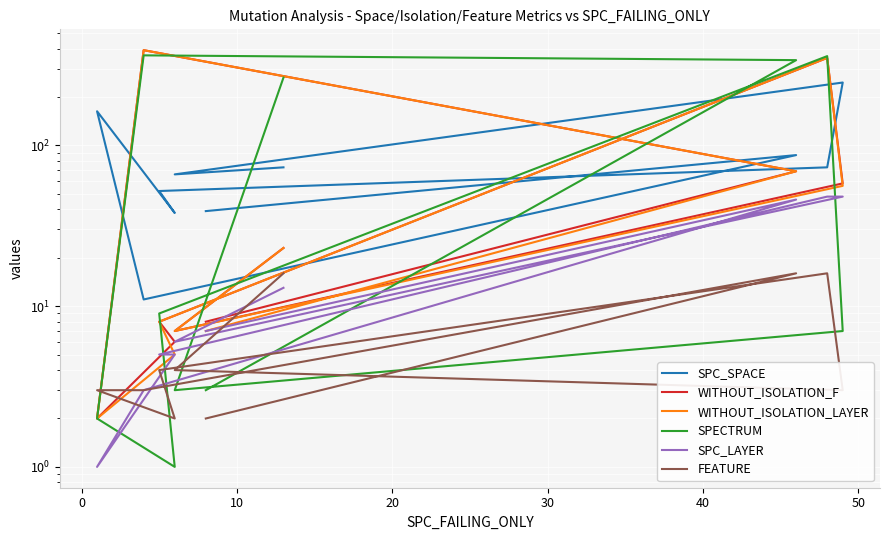

What is the sum of all FEATURE values?

69